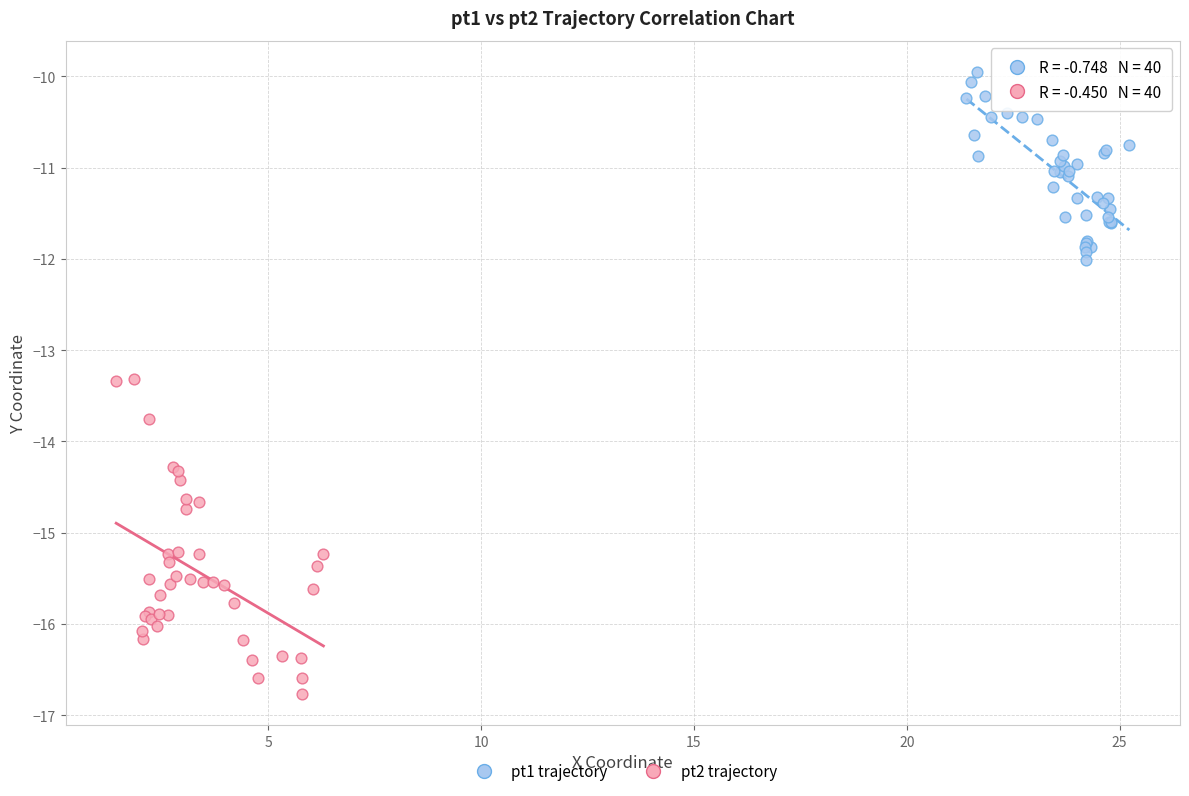

Which series reaches the maximum Y coordinate?

pt1 trajectory